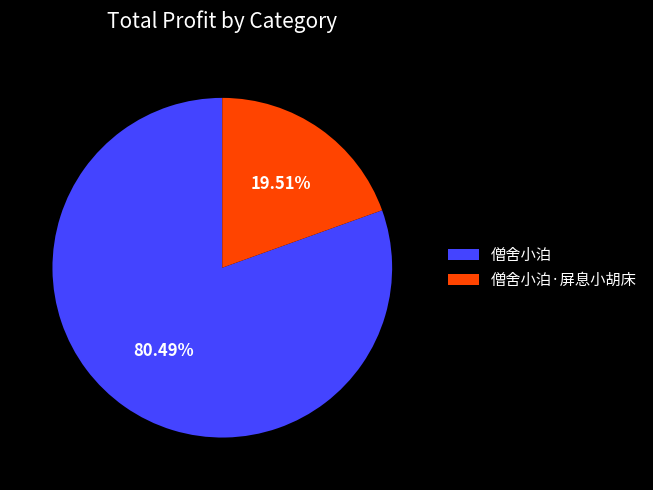

Between 僧舍小泊 and 僧舍小泊·屏息小胡床, which is larger?

僧舍小泊